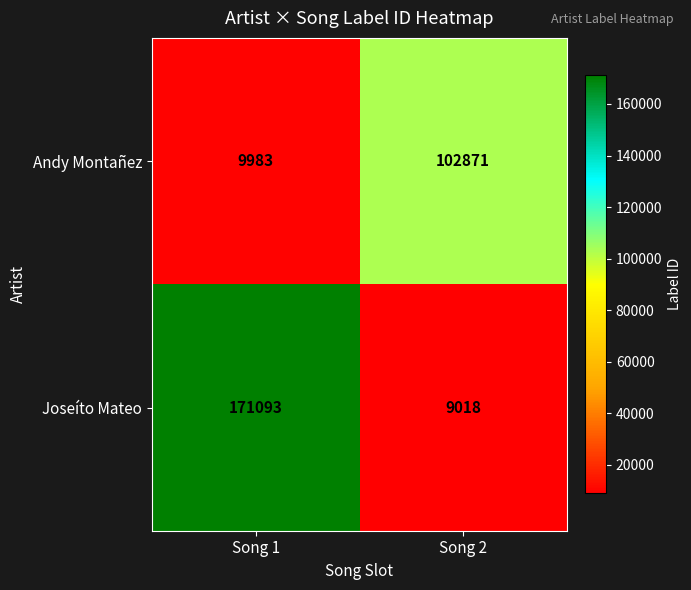

What is the sum of all Andy Montañez values?

112854